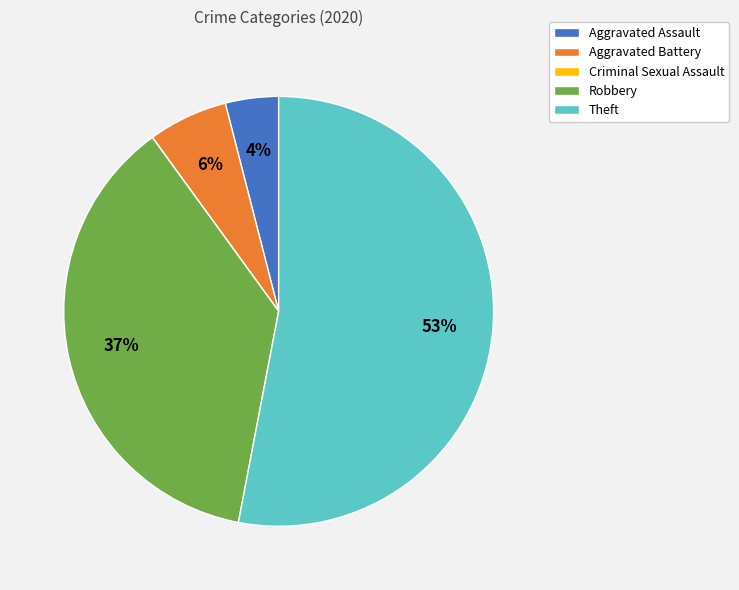

Is it true that Theft is 53% of the pie?

True